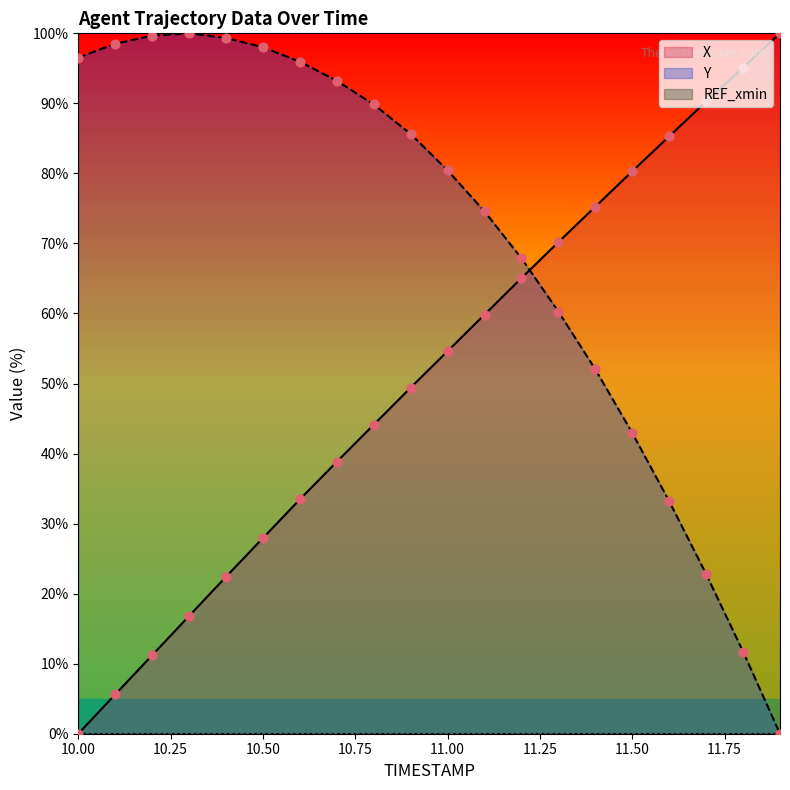

How many intersections are there between Y and X?

1